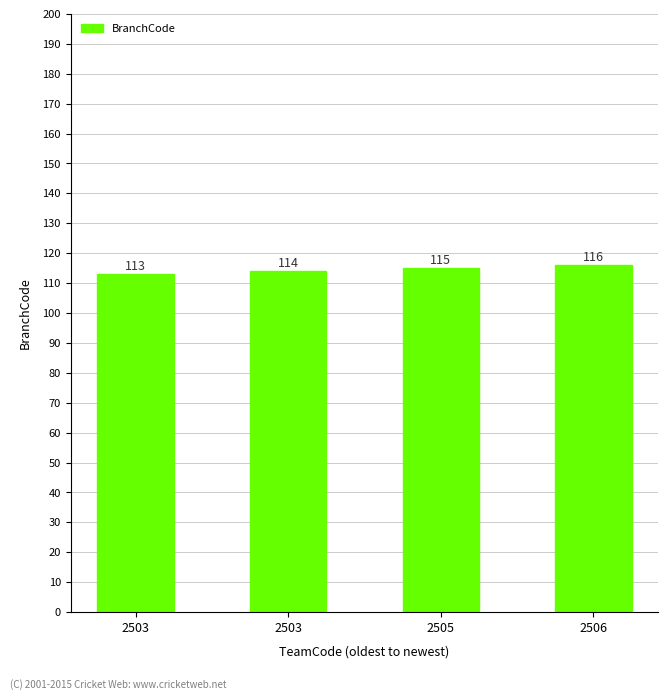

What value does the data have at 2503?

114